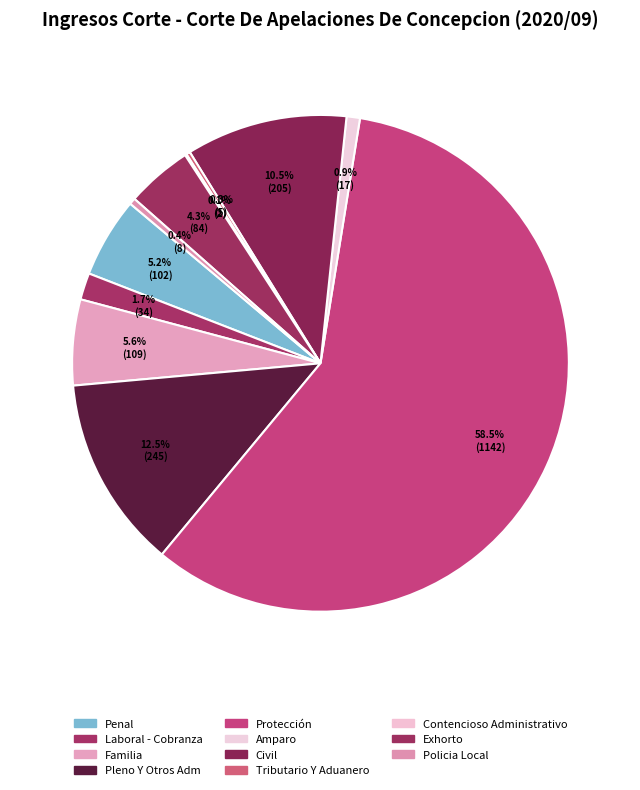

Is it true that Exhorto is 4% of the pie?

True